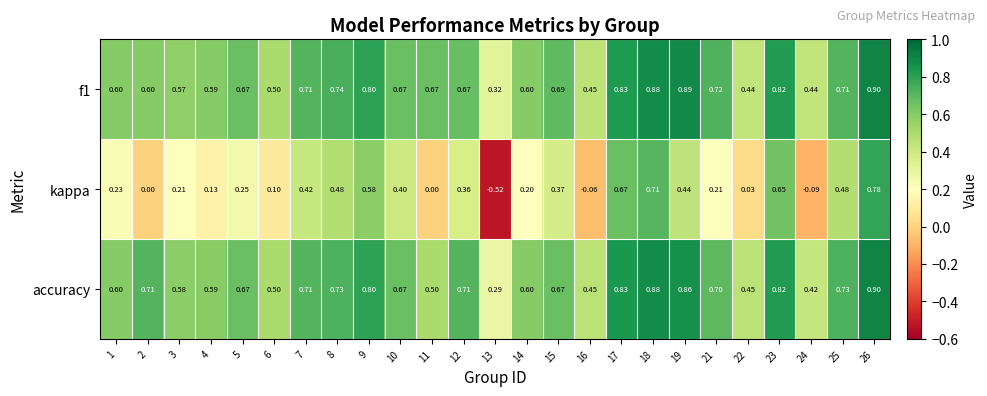

Is the value of accuracy at 24 greater than the value of f1 at 13?

Yes